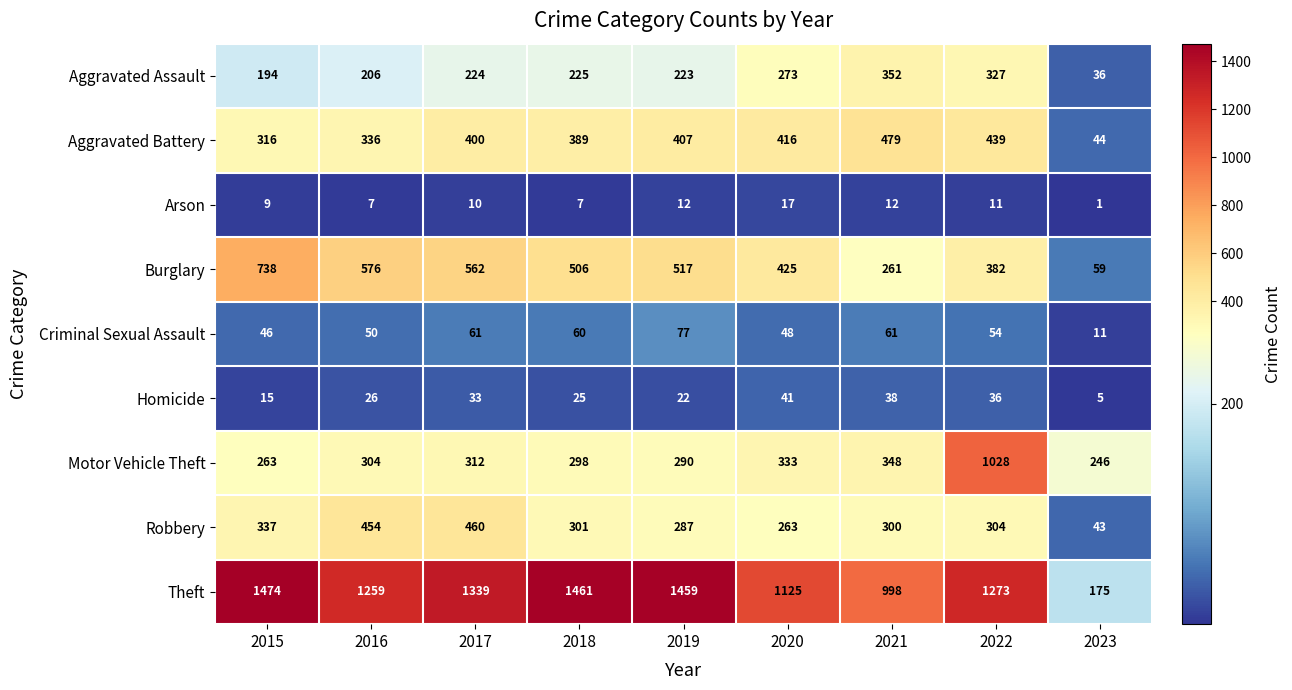

Rank the categories by Burglary value from highest to lowest.

2015, 2016, 2017, 2019, 2018, 2020, 2022, 2021, 2023